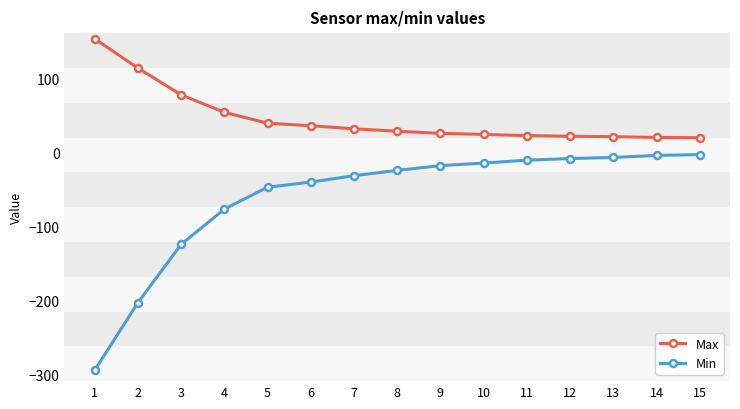

What is the difference between the highest and lowest values at 10?

38.7